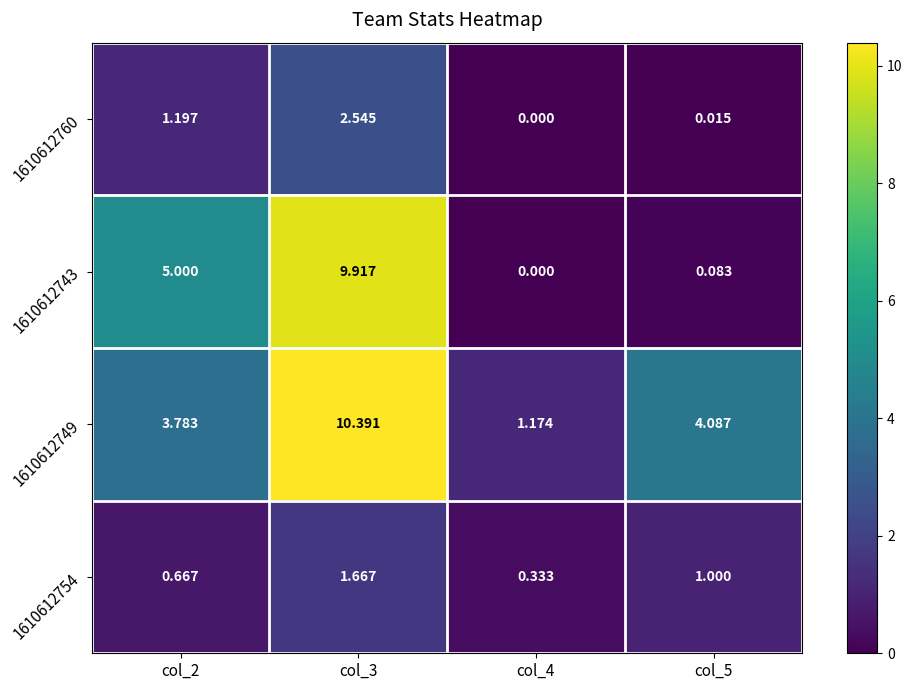

Is the value of 1610612760 at col_5 greater than the value of 1610612743 at col_3?

No